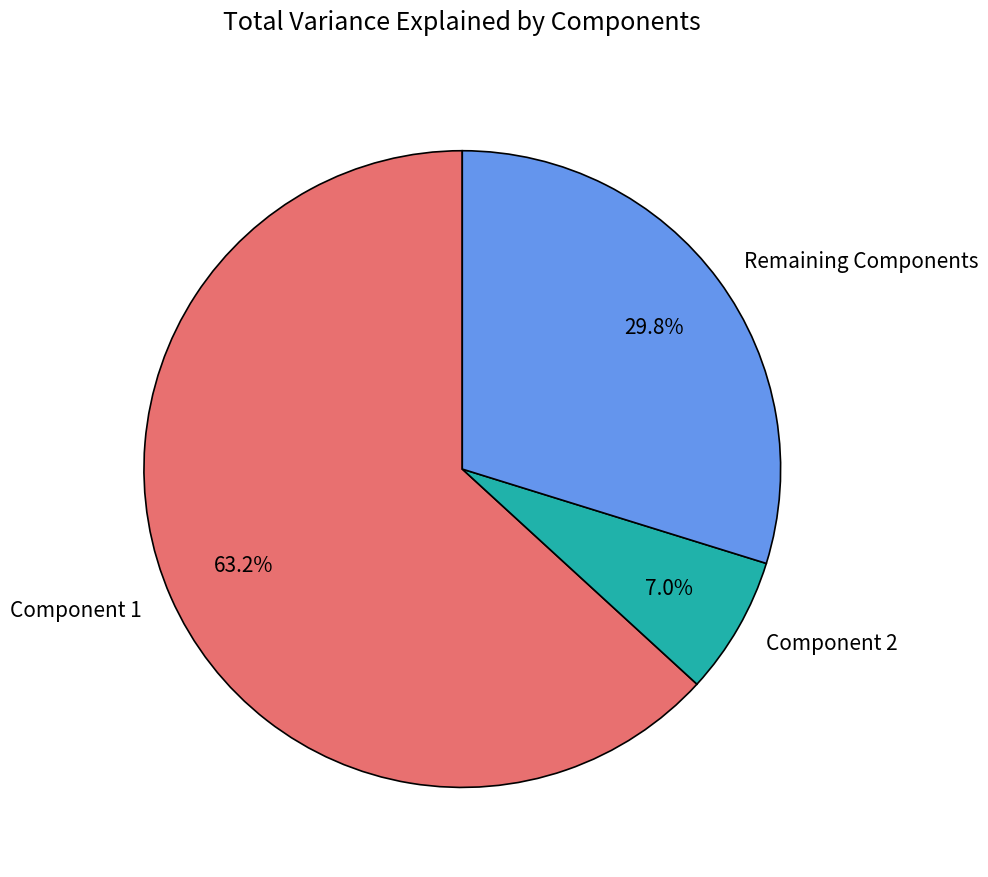

Rank the categories by value from lowest to highest.

Component 2, Remaining Components, Component 1